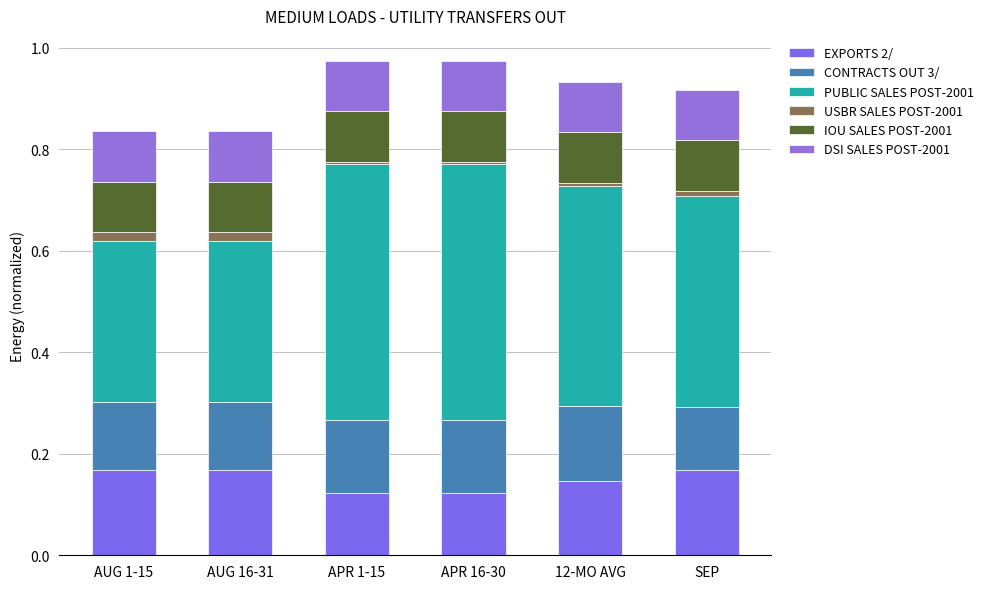

The EXPORTS 2/ series shows 0.3 at AUG 1-15. True or false?

False